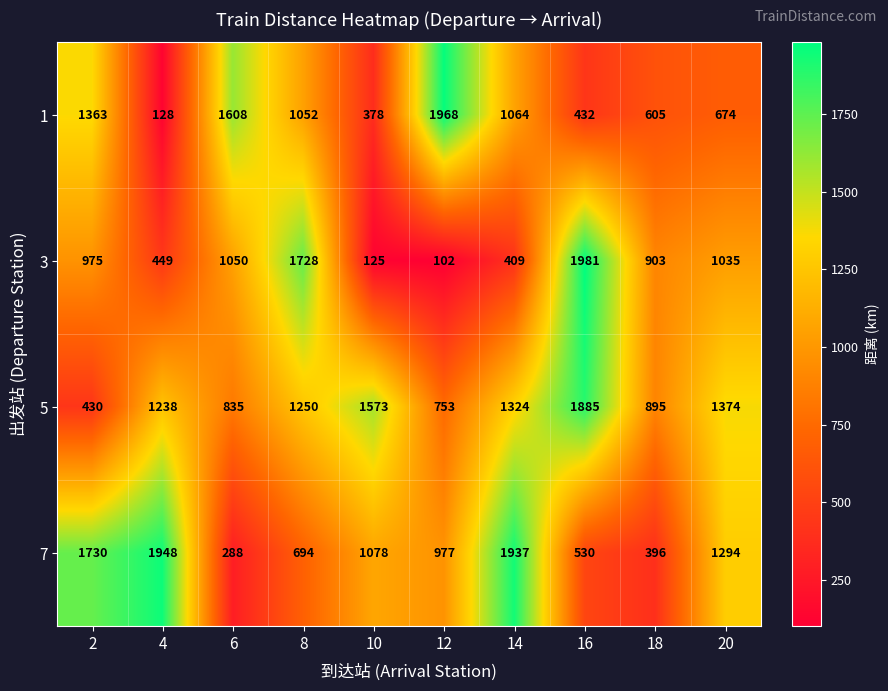

At 6, list the series in order from largest to smallest.

1, 3, 5, 7